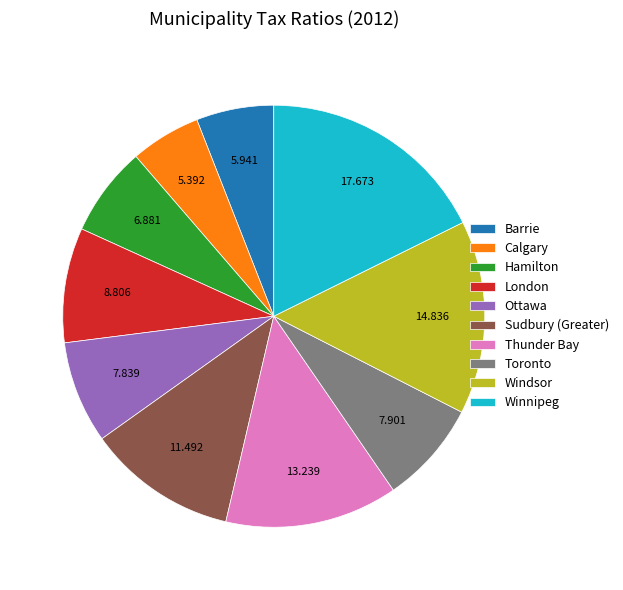

Is the sum of Hamilton and Winnipeg greater than half?

No